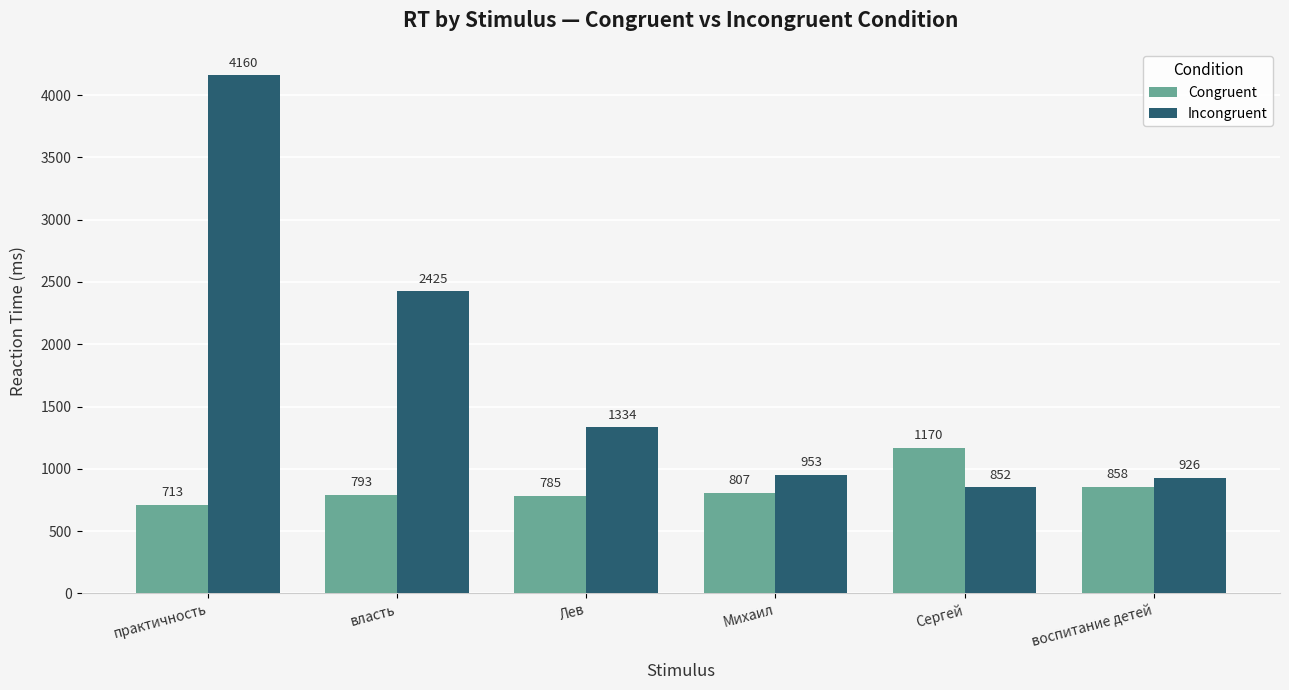

At which category is the sum across all series the highest?

практичность